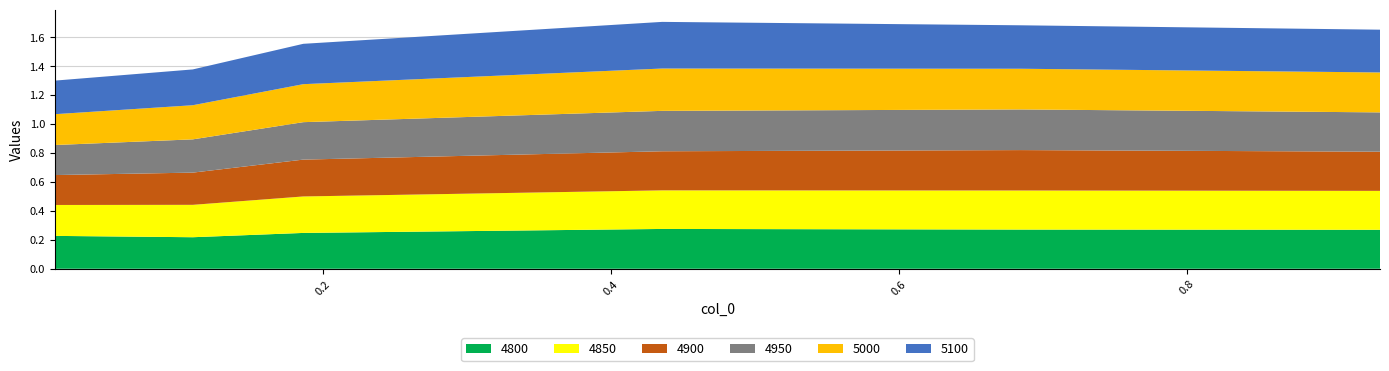

Reading left to right, list all the values displayed in this chart.

4800: 0.2	0.2	0.2	0.3	0.3	0.3
4850: 0.2	0.2	0.3	0.3	0.3	0.3
4900: 0.2	0.2	0.3	0.3	0.3	0.3
4950: 0.2	0.2	0.3	0.3	0.3	0.3
5000: 0.2	0.2	0.3	0.3	0.3	0.3
5100: 0.2	0.2	0.3	0.3	0.3	0.3